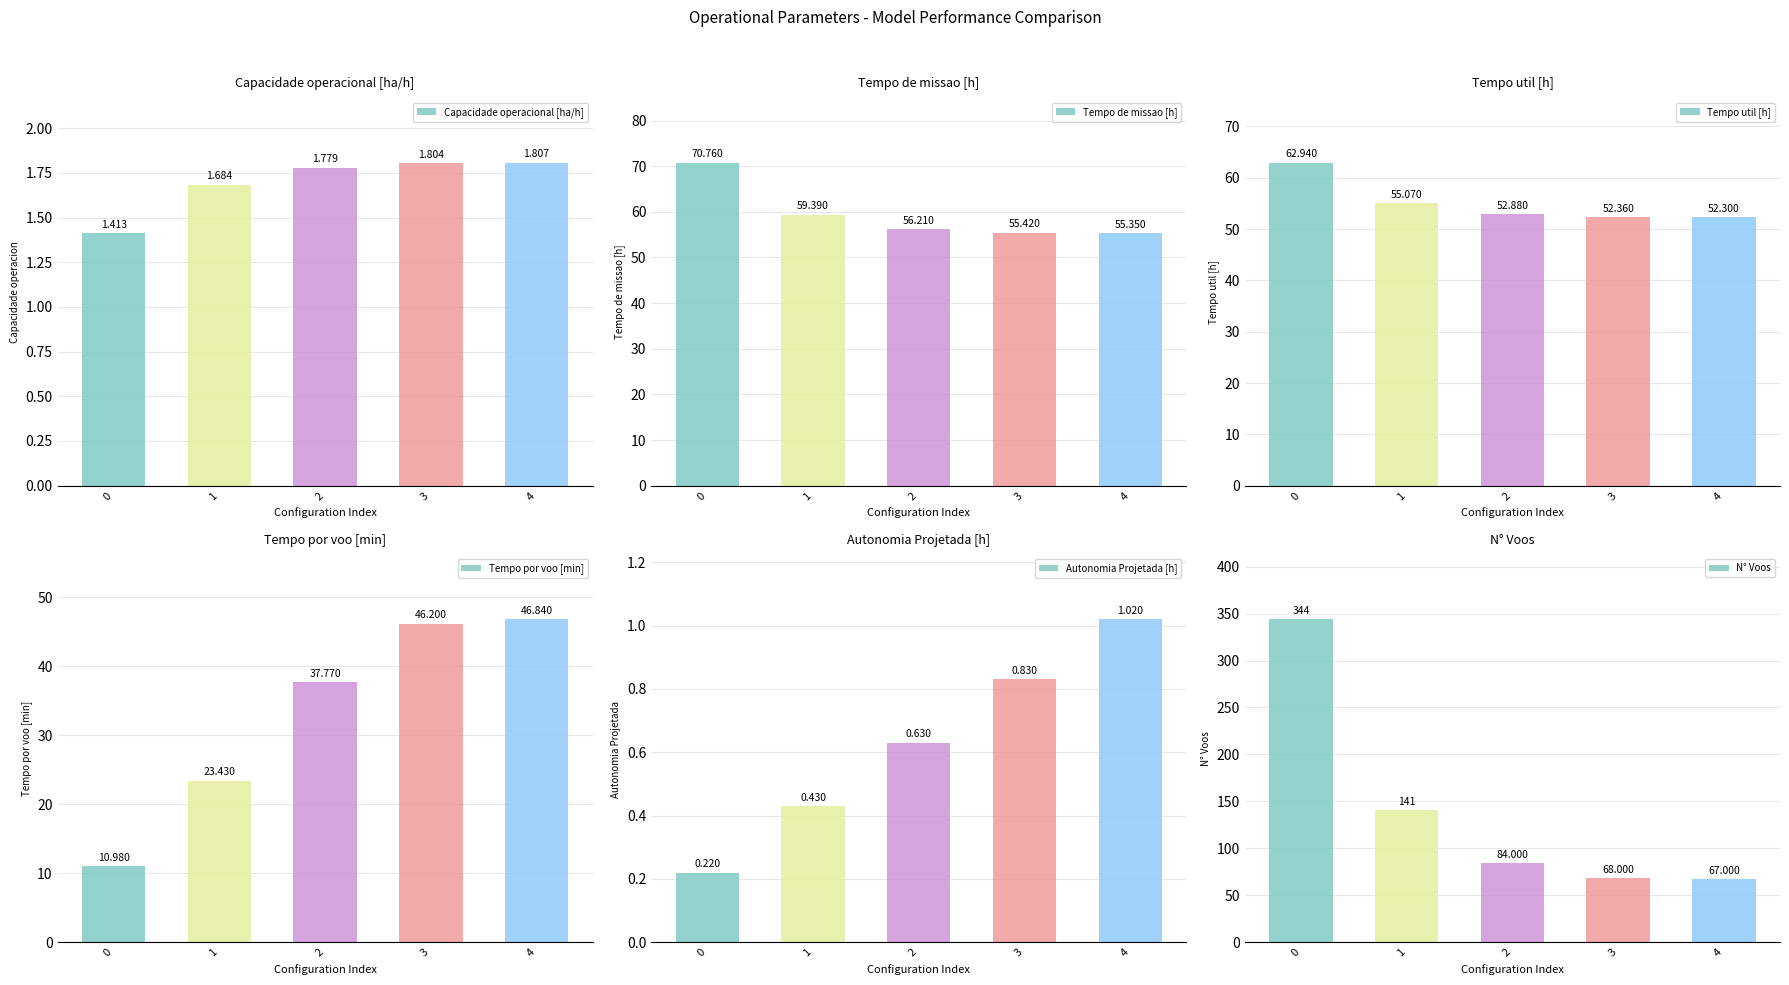

Reading right to left, extract all data points from this chart.

Capacidade operacional [ha/h]: 4=1.8	3=1.8	2=1.8	1=1.7	0=1.4
Tempo de missao [h]: 4=55.4	3=55.4	2=56.2	1=59.4	0=70.8
Tempo util [h]: 4=52.3	3=52.4	2=52.9	1=55.1	0=62.9
Tempo por voo [min]: 4=46.8	3=46.2	2=37.8	1=23.4	0=11.0
Autonomia Projetada [h]: 4=1.0	3=0.8	2=0.6	1=0.4	0=0.2
N° Voos: 4=67.0	3=68.0	2=84.0	1=141.0	0=344.0